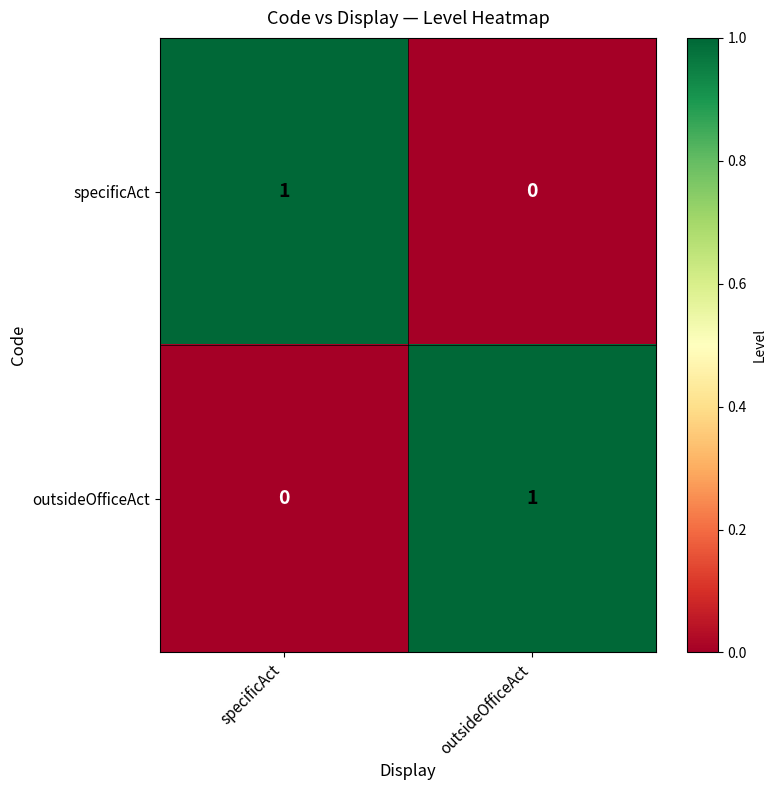

Where is outsideOfficeAct nearest to the value 0?

specificAct